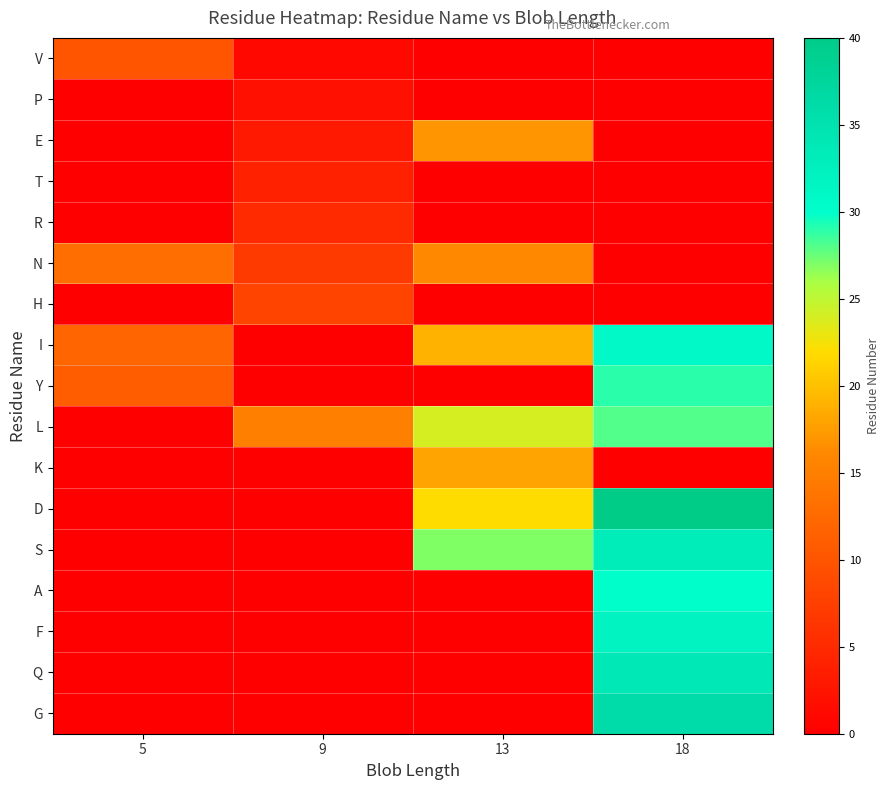

At which category is the sum across all series the highest?

18